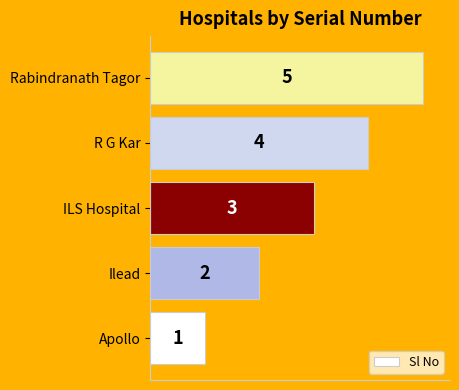

At which label is the value closest to 3?

ILS Hospital